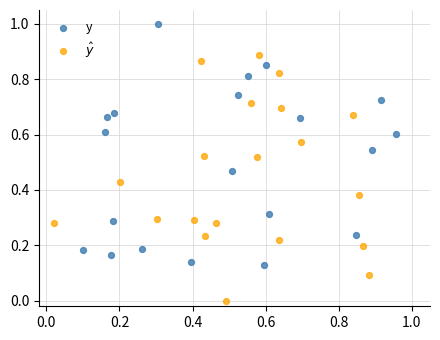

What are all the series names shown in the legend?

y, $\hat{y}$